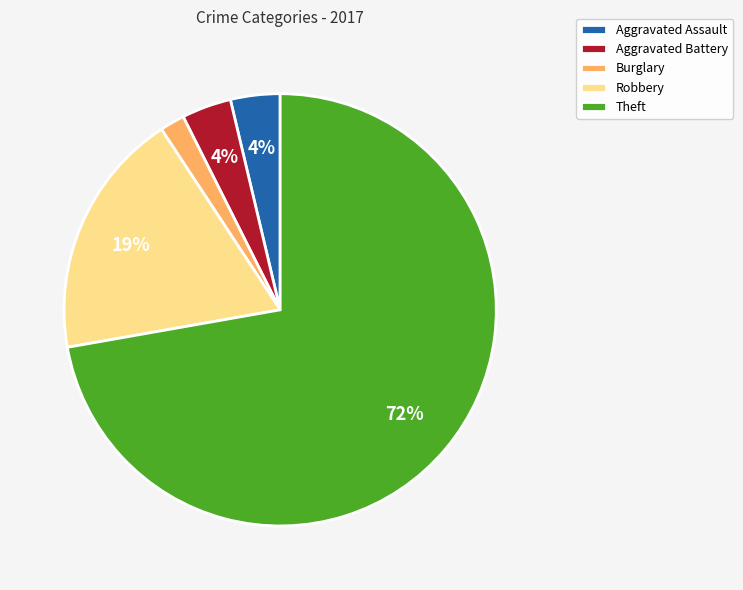

Does any single category account for the majority?

Yes